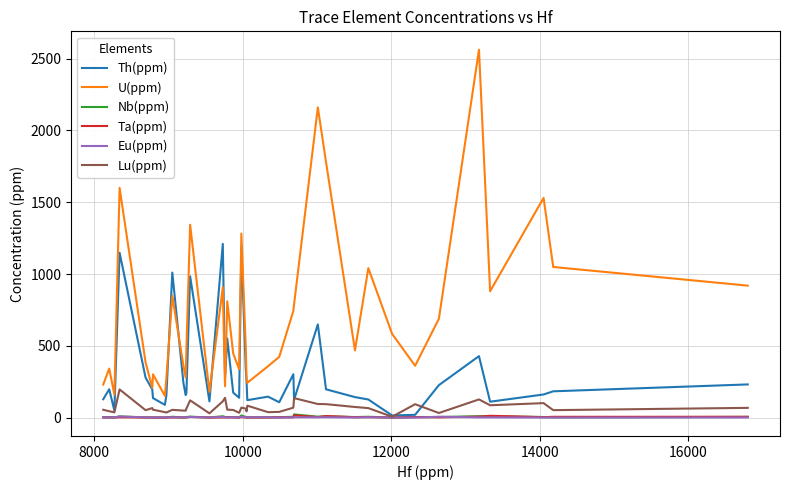

Which series has the widest spread of values?

U(ppm)